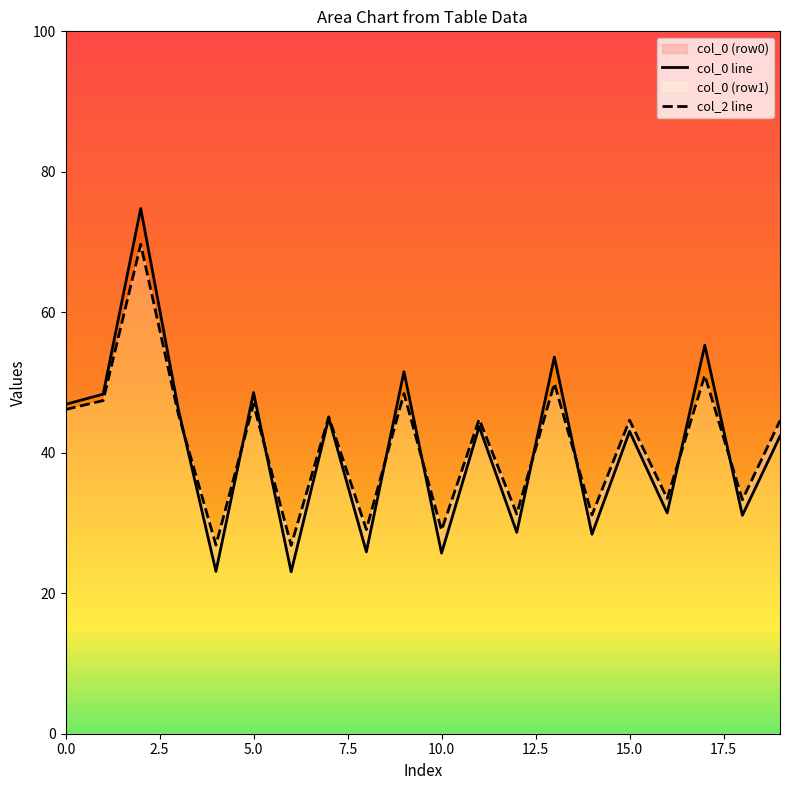

Reading left to right, list all the values displayed in this chart.

col_0 line: 46.9	48.3	74.8	46.2	23.1	48.6	23.1	44.9	25.9	51.5	25.7	43.7	28.7	53.6	28.4	43.0	31.4	55.3	31.1	42.4
col_2 line: 46.2	47.4	69.7	45.5	26.9	46.9	26.8	45.1	29.1	48.4	29.0	44.8	31.3	49.9	31.1	44.6	33.5	51.0	33.3	44.6